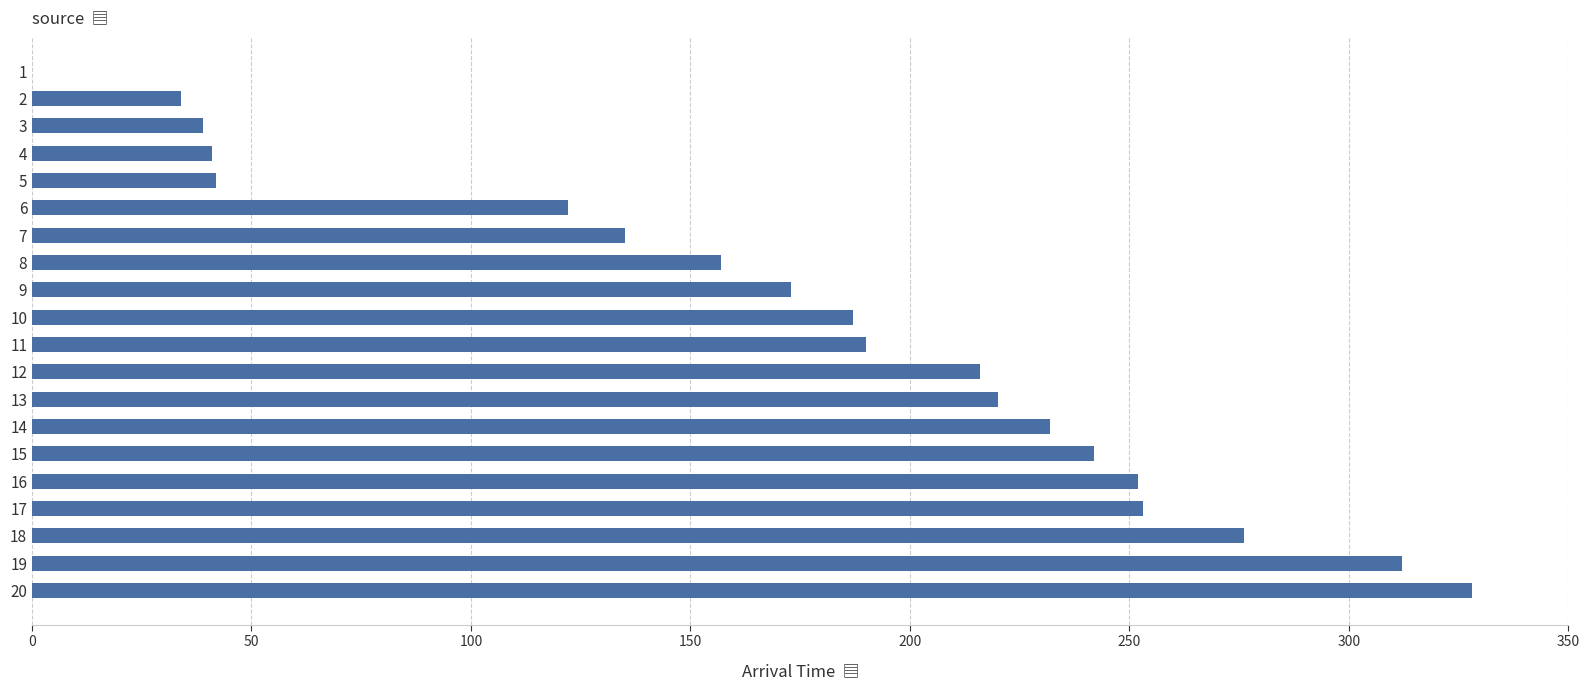

What is the change in value from 11 to 20?

+138